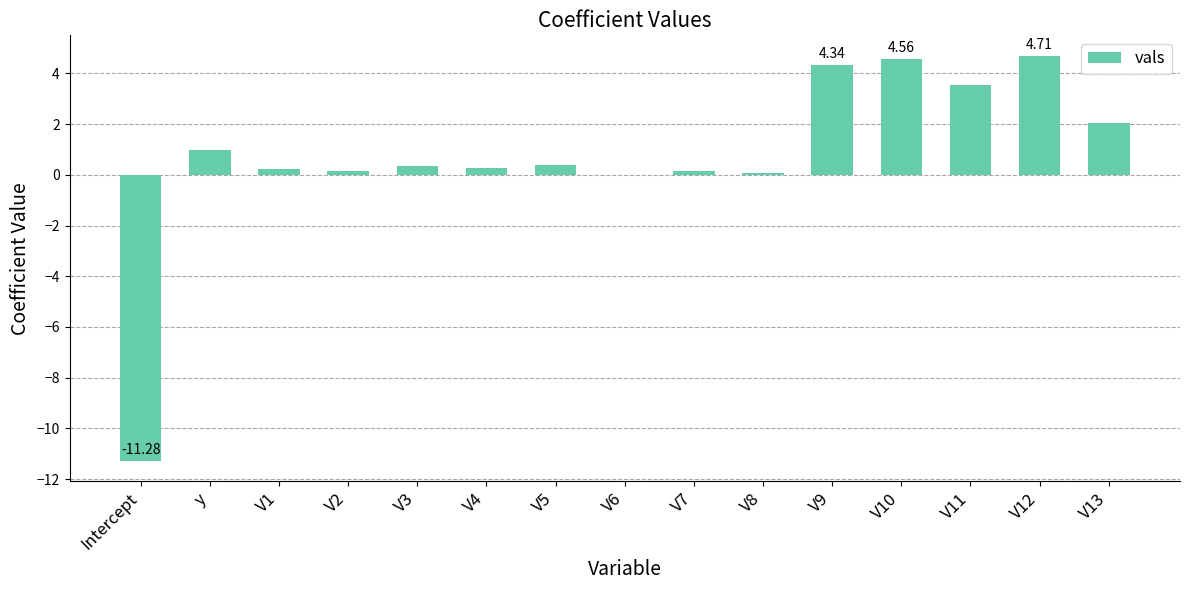

Count the number of data series in this chart.

1